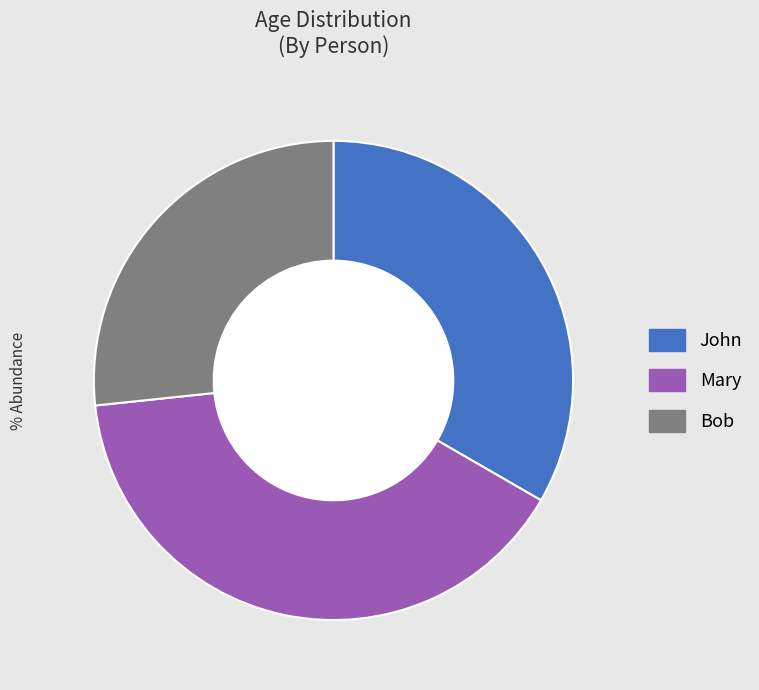

What is the largest slice in the pie chart?

Mary